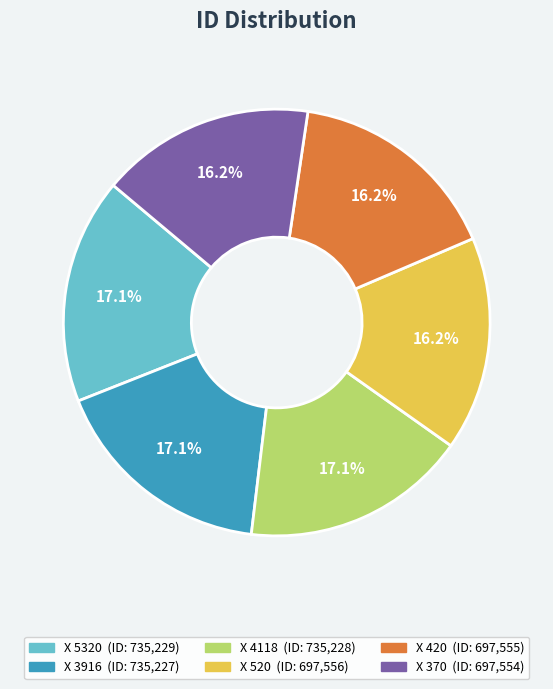

Does Х 3916 account for over 50% of the chart?

No